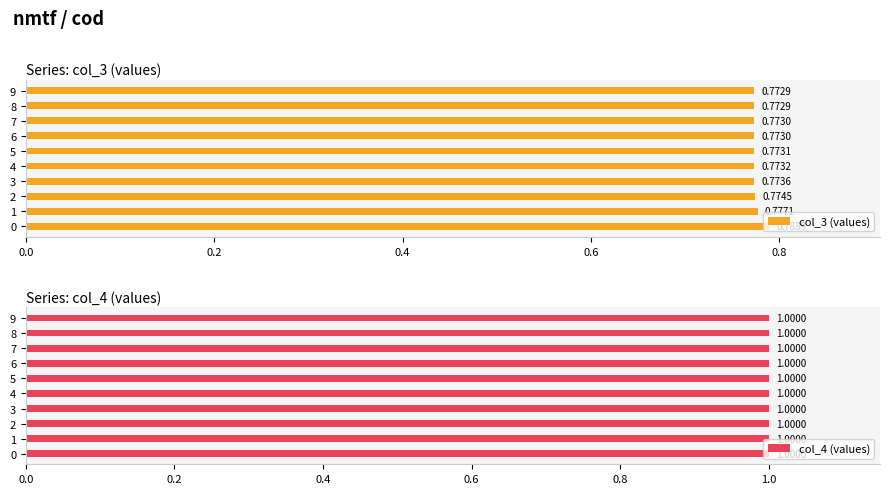

Does the chart contain stacked bars?

No